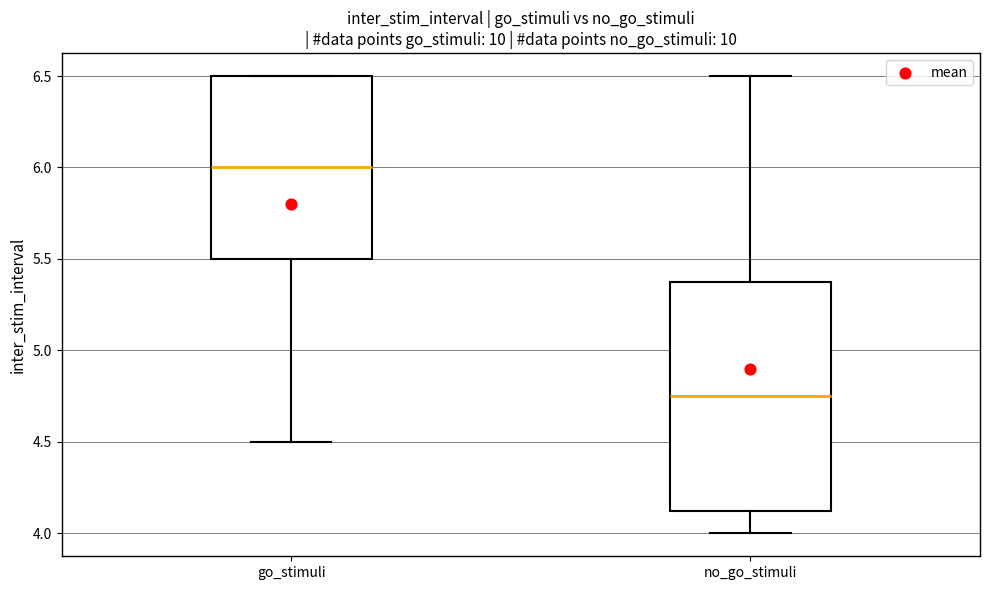

Which box is the tallest, from its lower edge to its upper edge?

no_go_stimuli